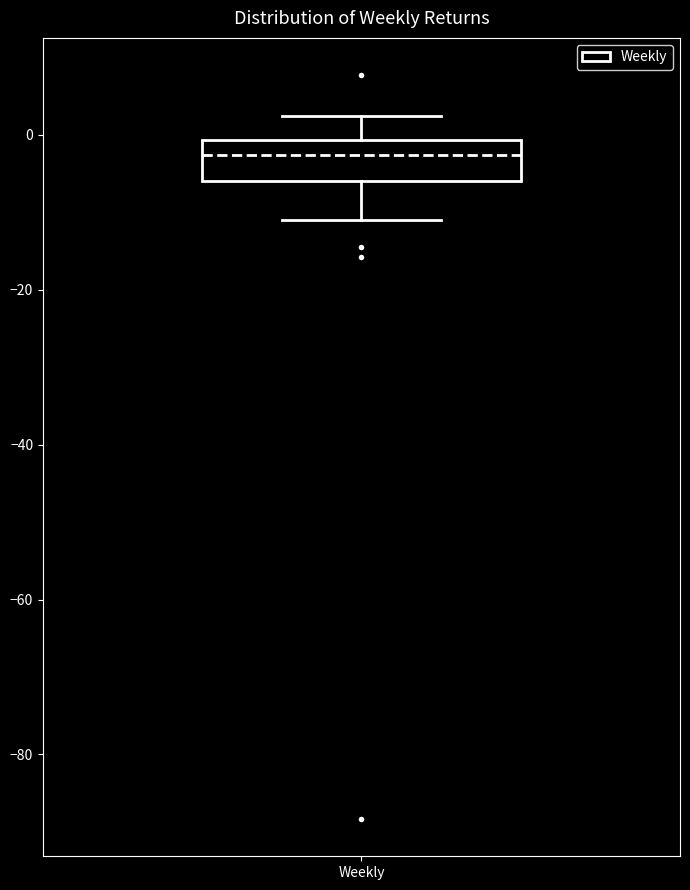

Transcribe this box plot: give where the median line is, the range the box spans, and where the two whiskers end, as read against the y-axis. The values are not printed on the chart, so give them approximately, as read against the axis.

median -2, box -6 to 0, whiskers -10 to 2